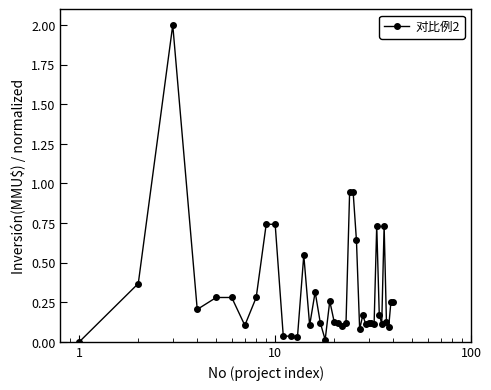

True or false: the data has more than 0 interior local peaks.

True